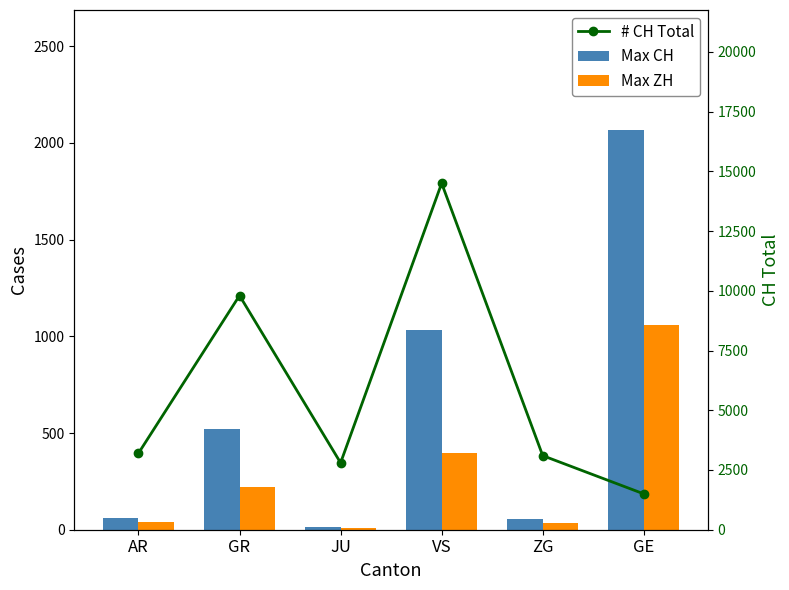

What position from the left is VS?

4